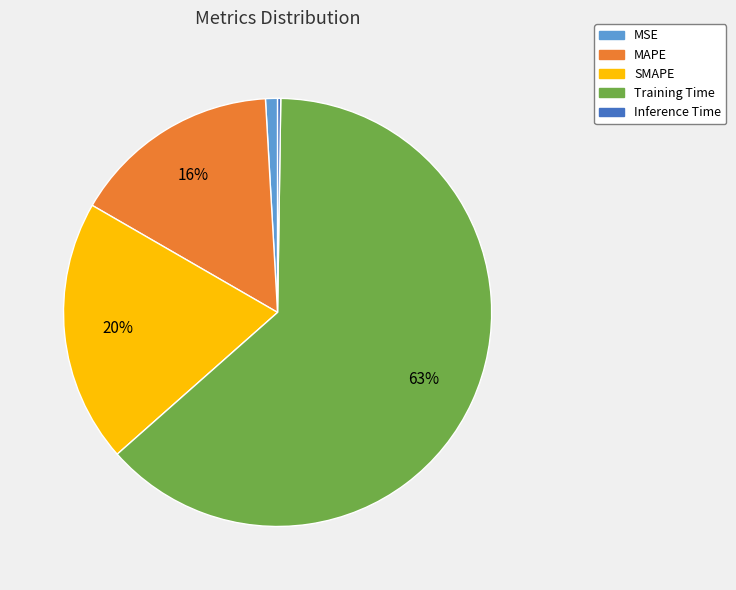

True or false: SMAPE accounts for 8% of the total.

False